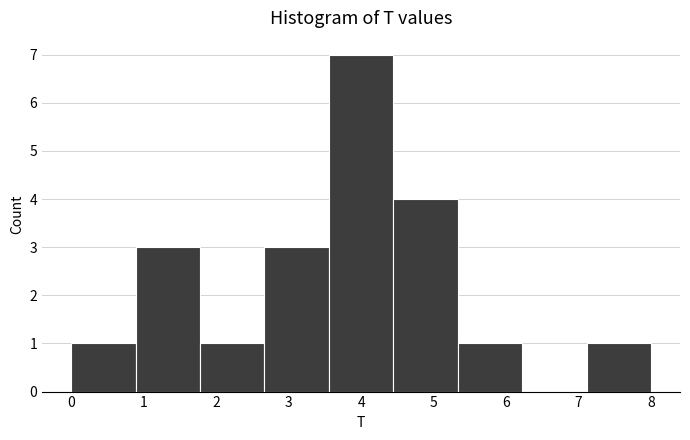

Reading left to right, transcribe this chart: for each bar, give the range it covers on the x-axis and its height. Neither the bar edges nor the heights are printed on the chart, so give them approximately, as read against the axes.

0.0 to 0.9: 1
0.9 to 1.8: 3
1.8 to 2.7: 1
2.7 to 3.6: 3
3.6 to 4.4: 7
4.4 to 5.3: 4
5.3 to 6.2: 1
6.2 to 7.1: 0
7.1 to 8.0: 1